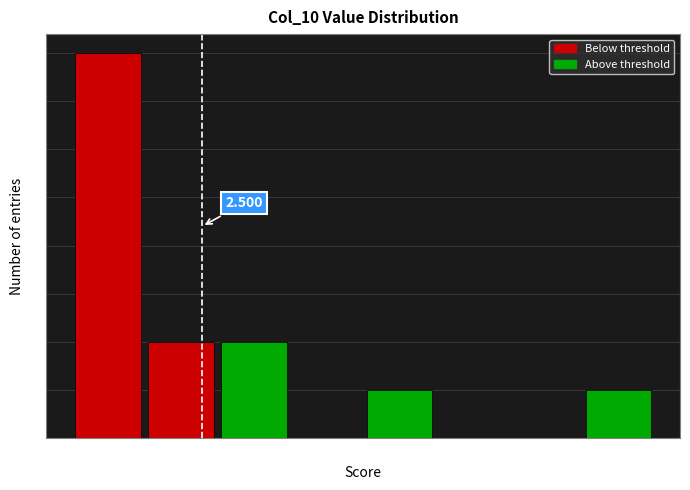

Over which range of the x-axis is the bar tallest?

0.8 to 1.8